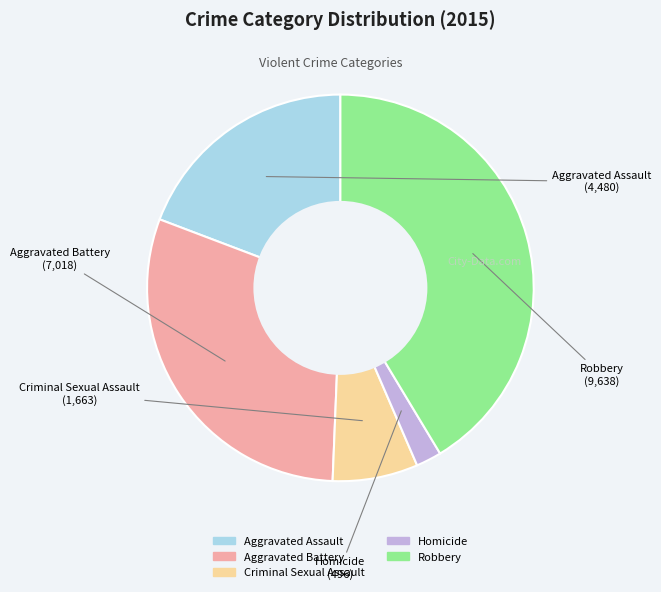

How many slices are in this pie chart?

5